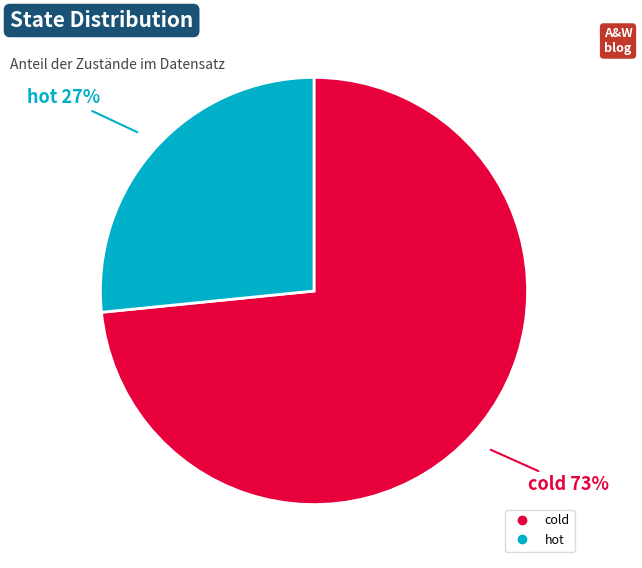

Does any single category account for the majority?

Yes